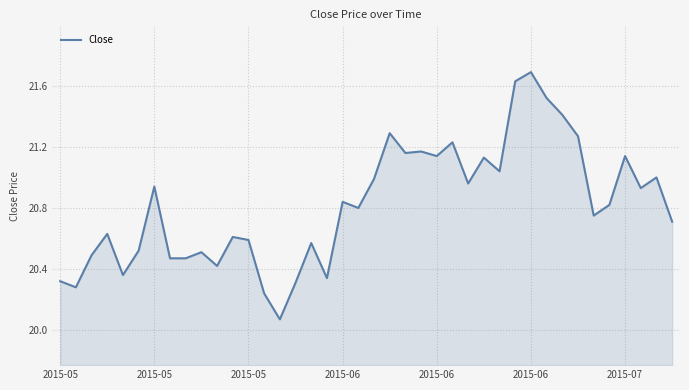

What is the difference between the maximum and minimum values?

1.6